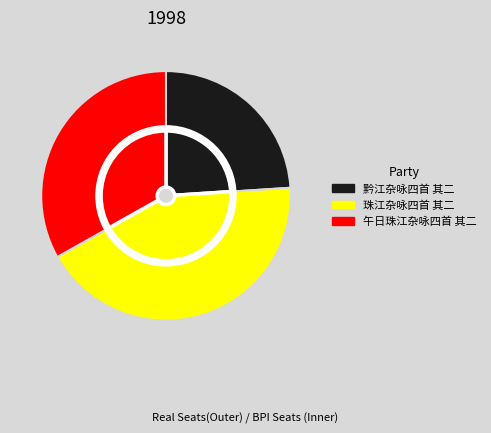

To the nearest percent, what portion does 黔江杂咏四首 其二 represent?

24%